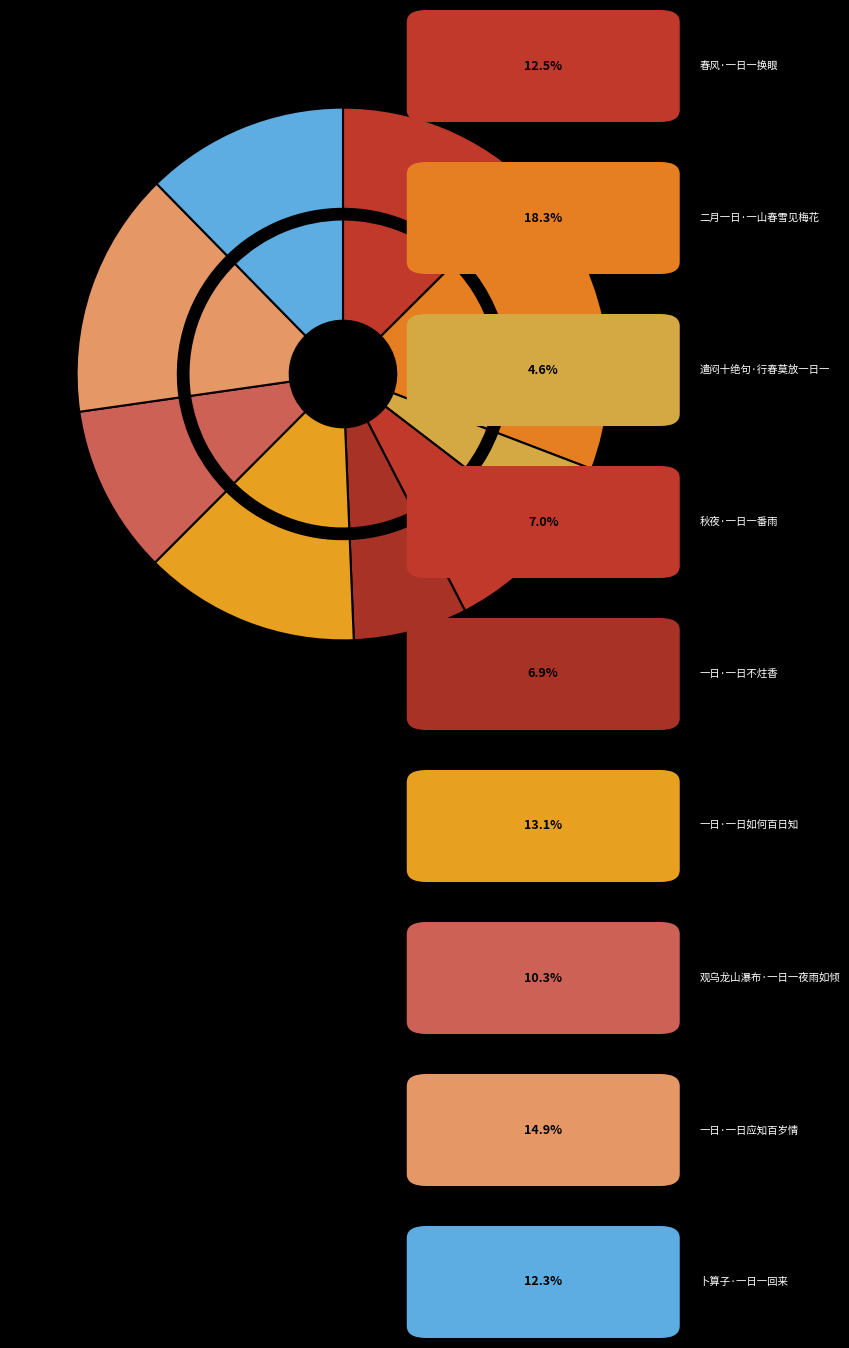

To the nearest percent, what percentage of the pie is 秋夜·一日一番雨?

7%